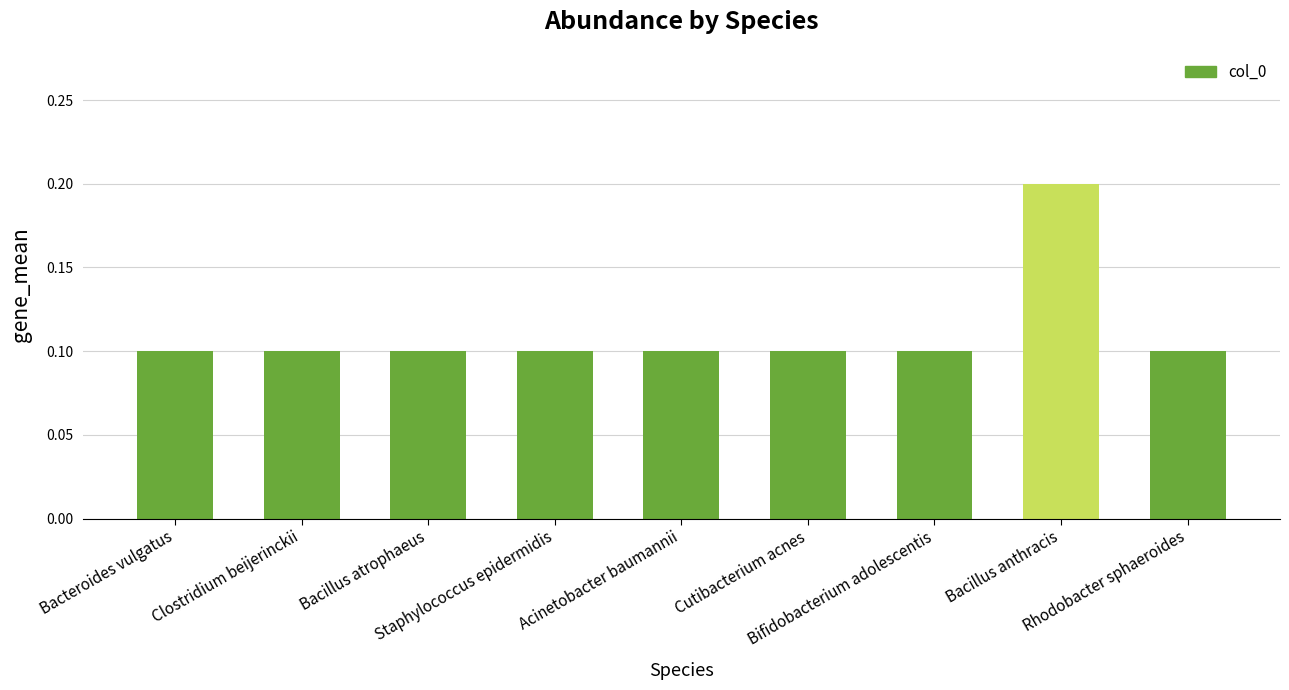

The chart shows a value of 0.2 at Rhodobacter sphaeroides. True or false?

False